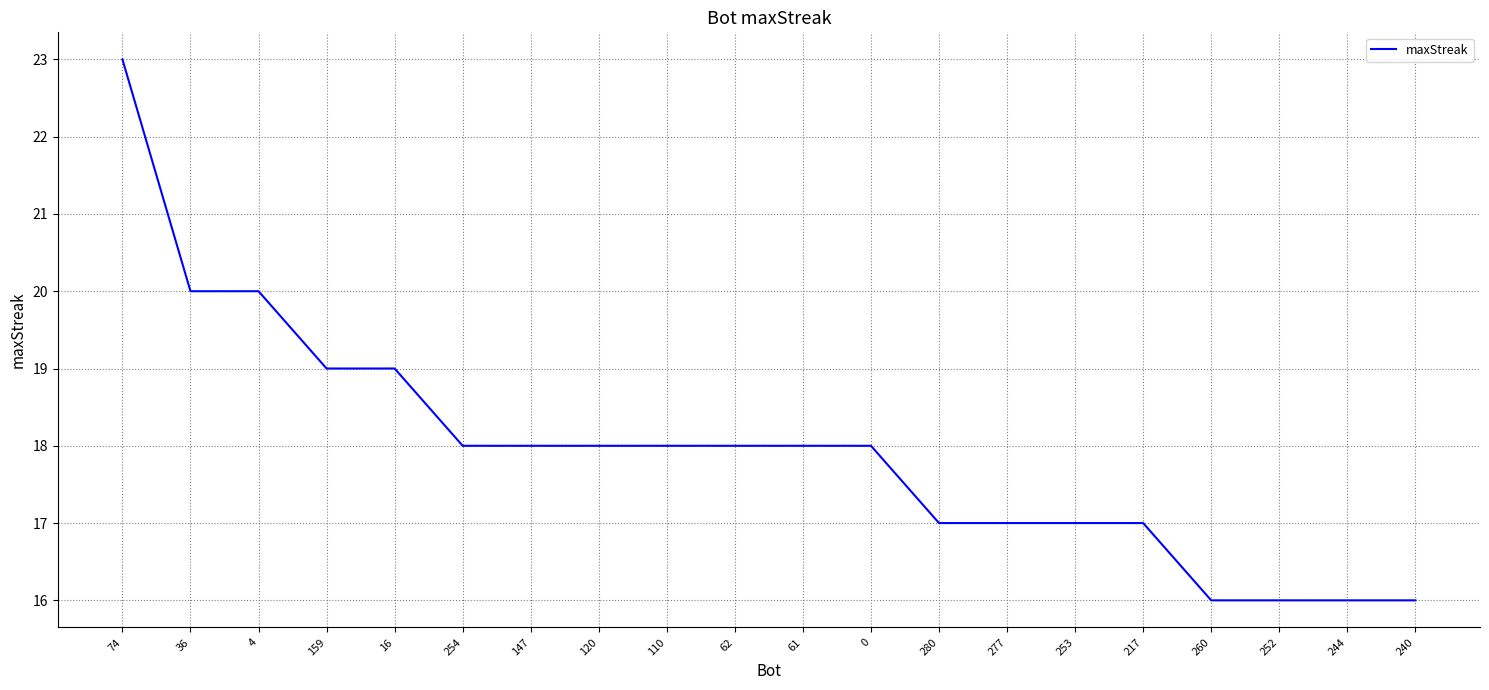

What is the difference between the second highest and minimum values?

4